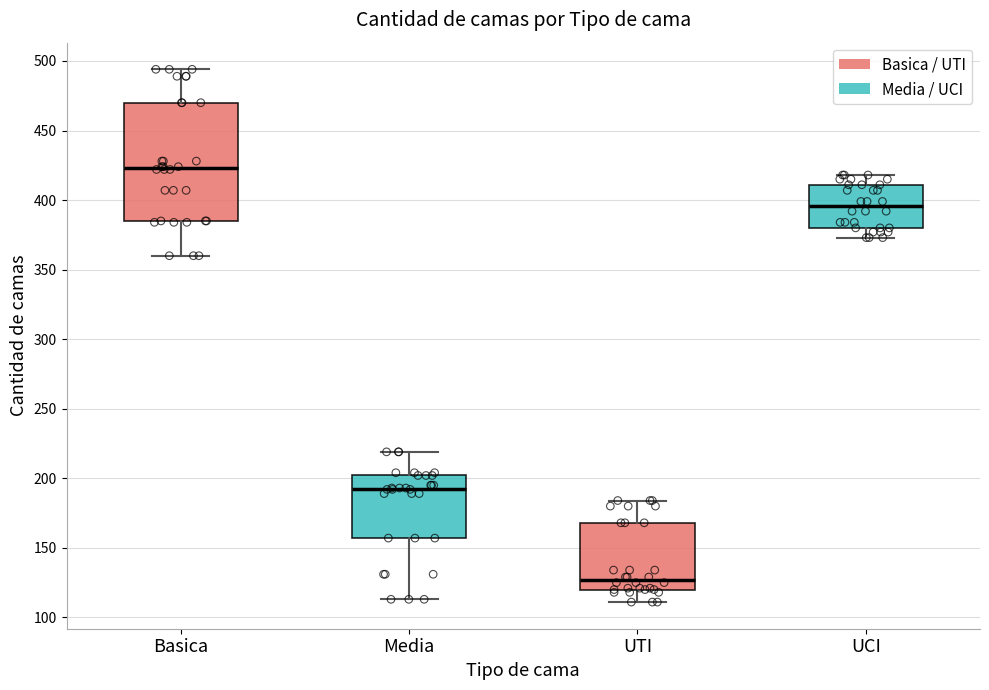

Where is the upper edge of the box for Basica on the y-axis? The values are not printed on the chart, so give them approximately, as read against the axis.

470